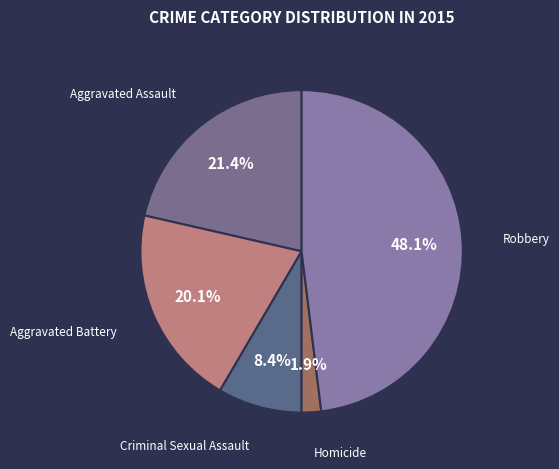

Does any single category account for the majority?

No